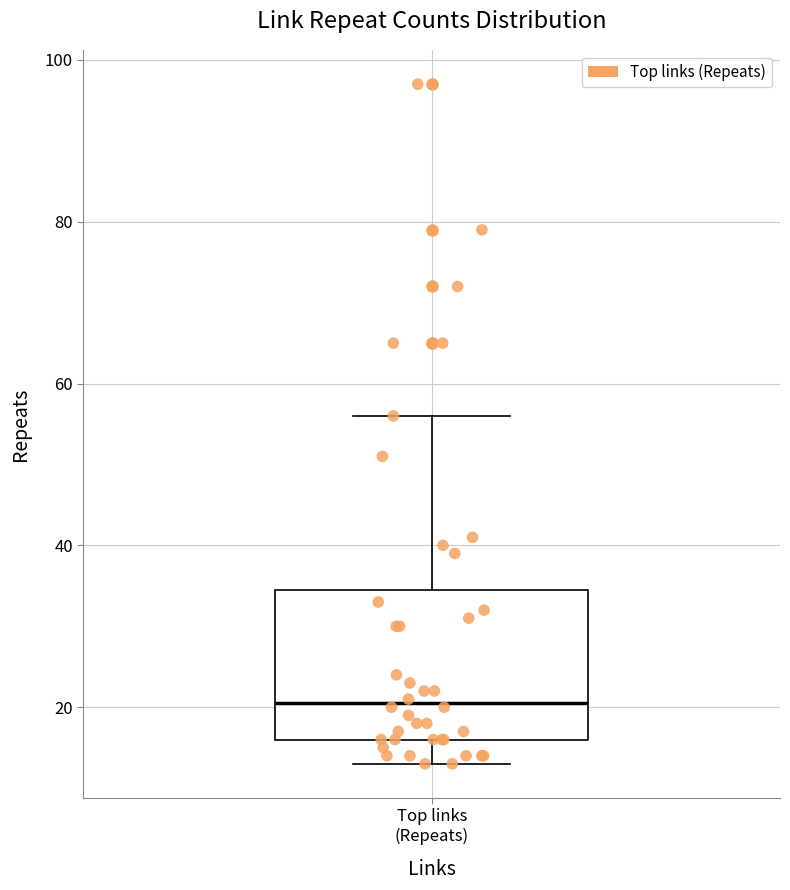

Read this box plot against the y-axis: the position of the median line, the range covered by the box, and the ends of both whiskers. The values are not printed on the chart, so give them approximately, as read against the axis.

median 20, box 16 to 34, whiskers 14 to 56